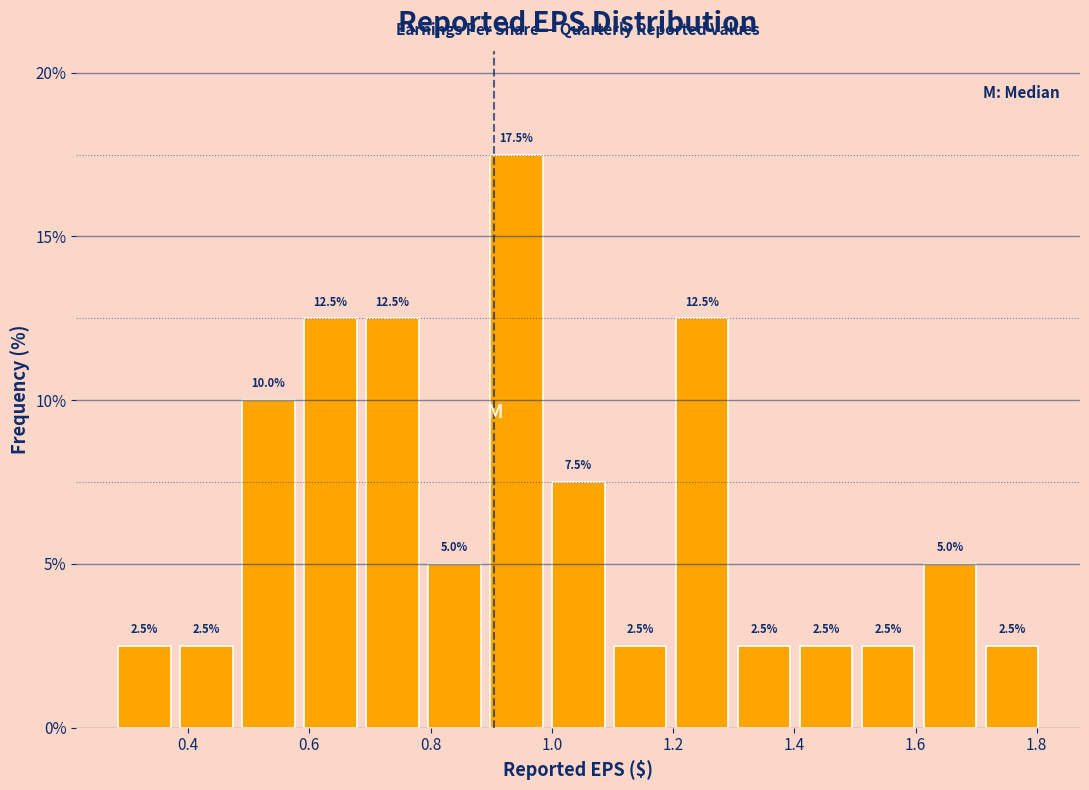

How tall is the bar that spans 0.28 to 0.38 on the x-axis? The bar edges are not printed on the chart, so give them approximately, as read against the axis.

2.5